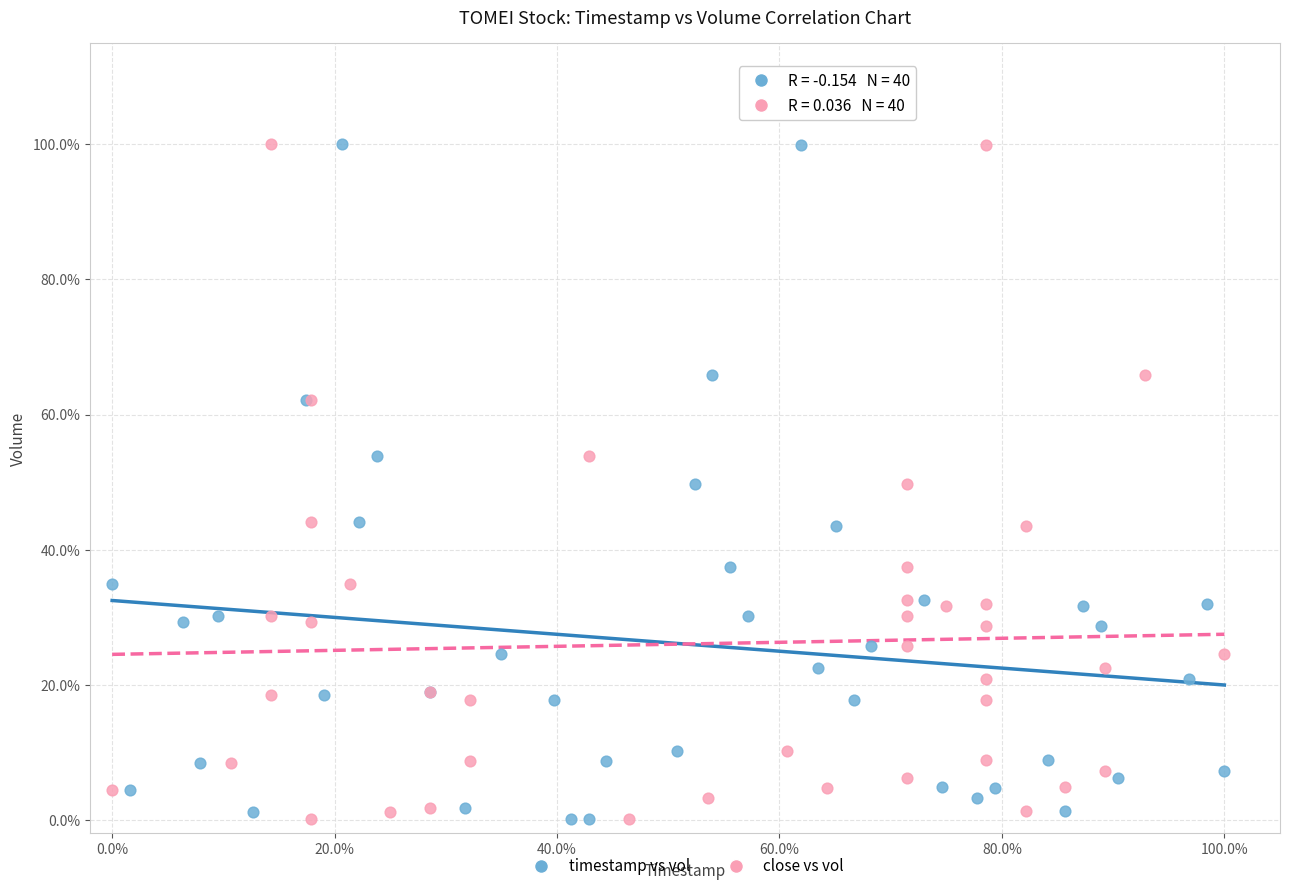

What are all the series names shown in the legend?

timestamp vs vol, close vs vol